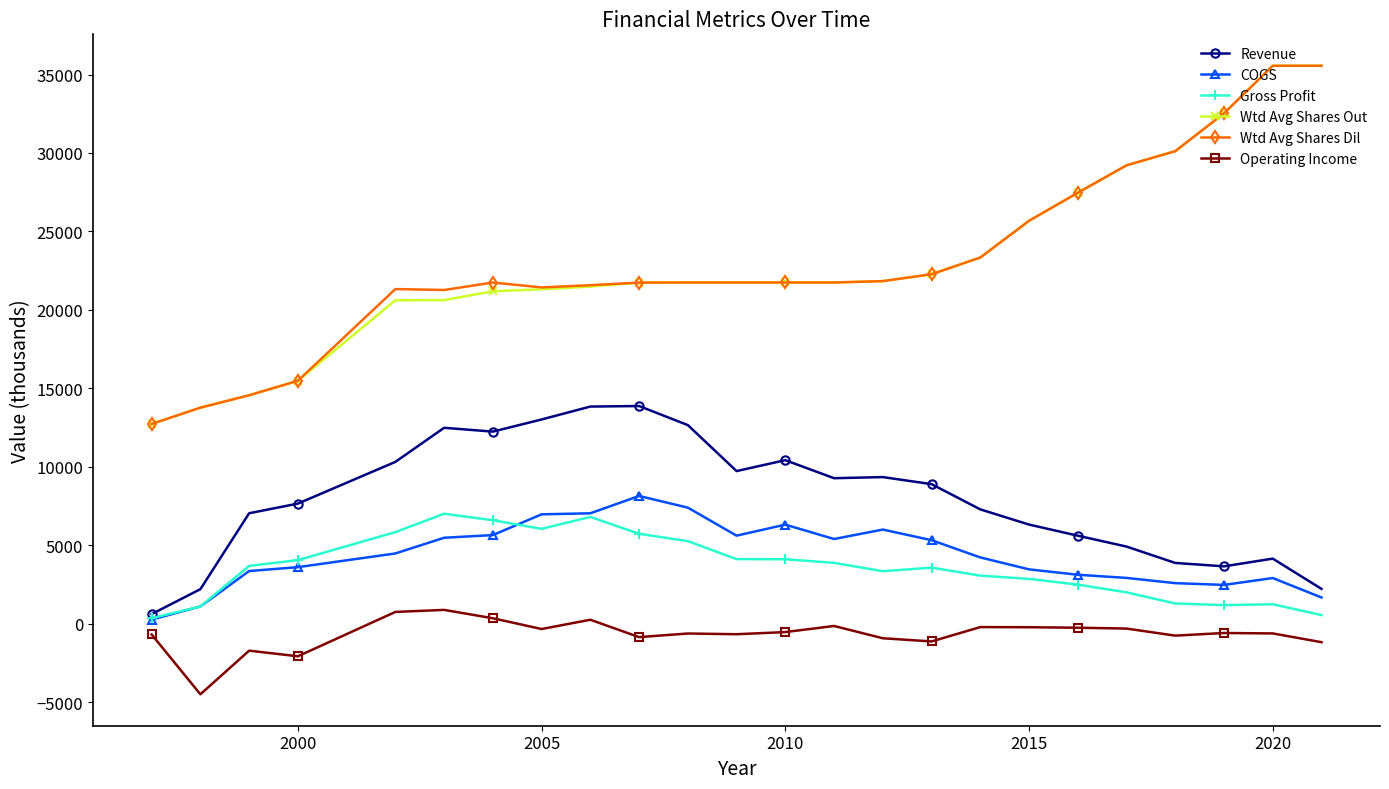

What is the minimum value for Wtd Avg Shares Dil?

12728.2